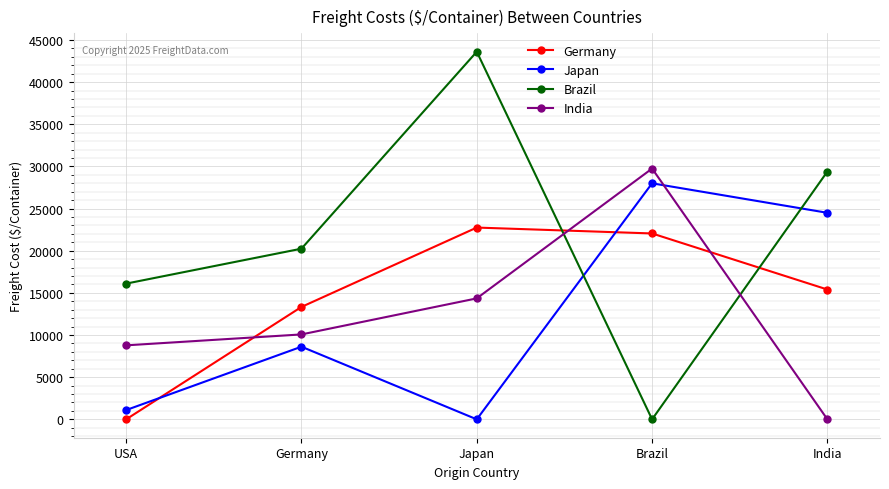

What is the difference between the maximum and second lowest values in the Germany series?

9415